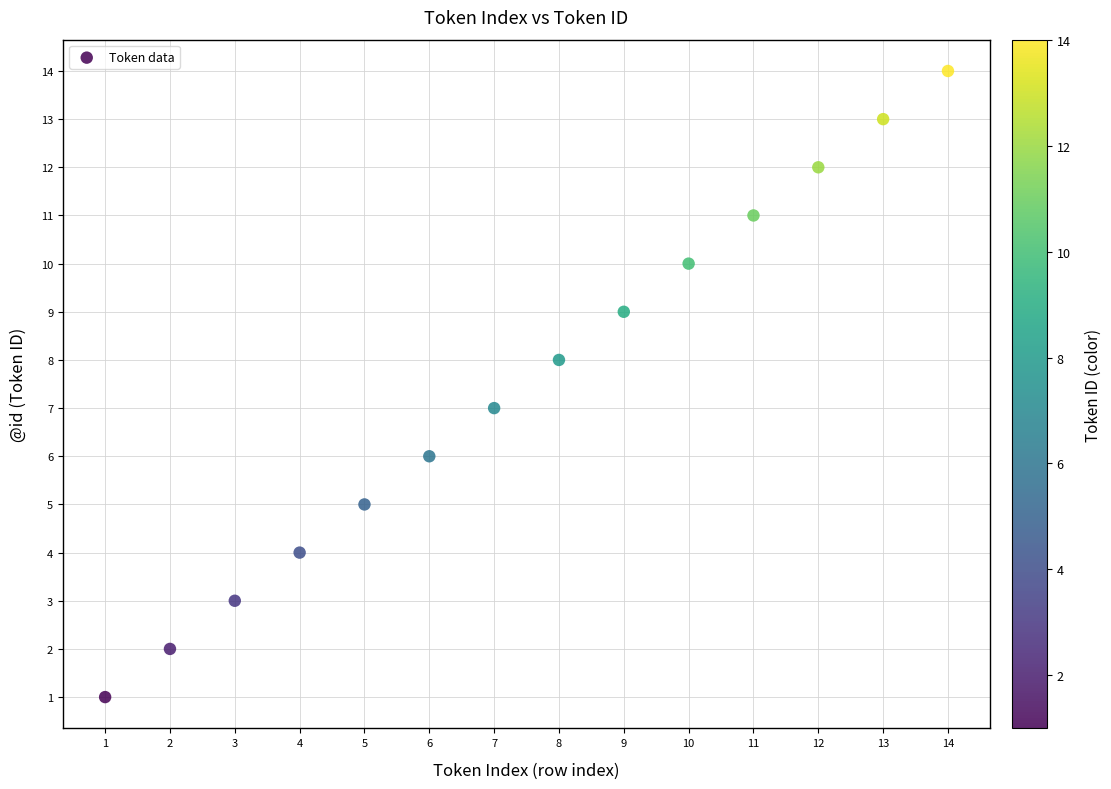

What is the range of Y values (max minus min)?

13